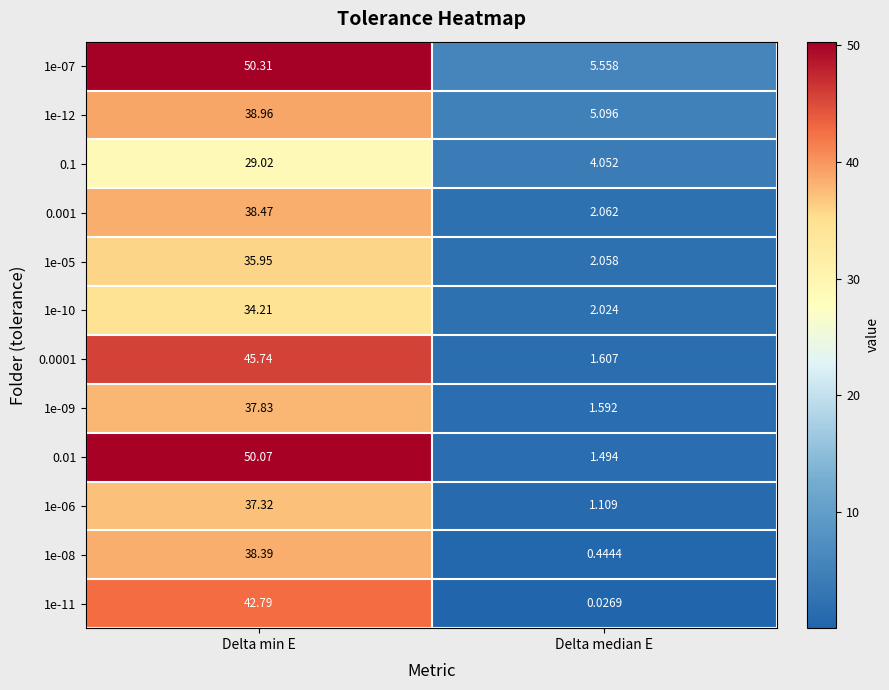

At which category does the chart reach its minimum across all series?

Delta median E